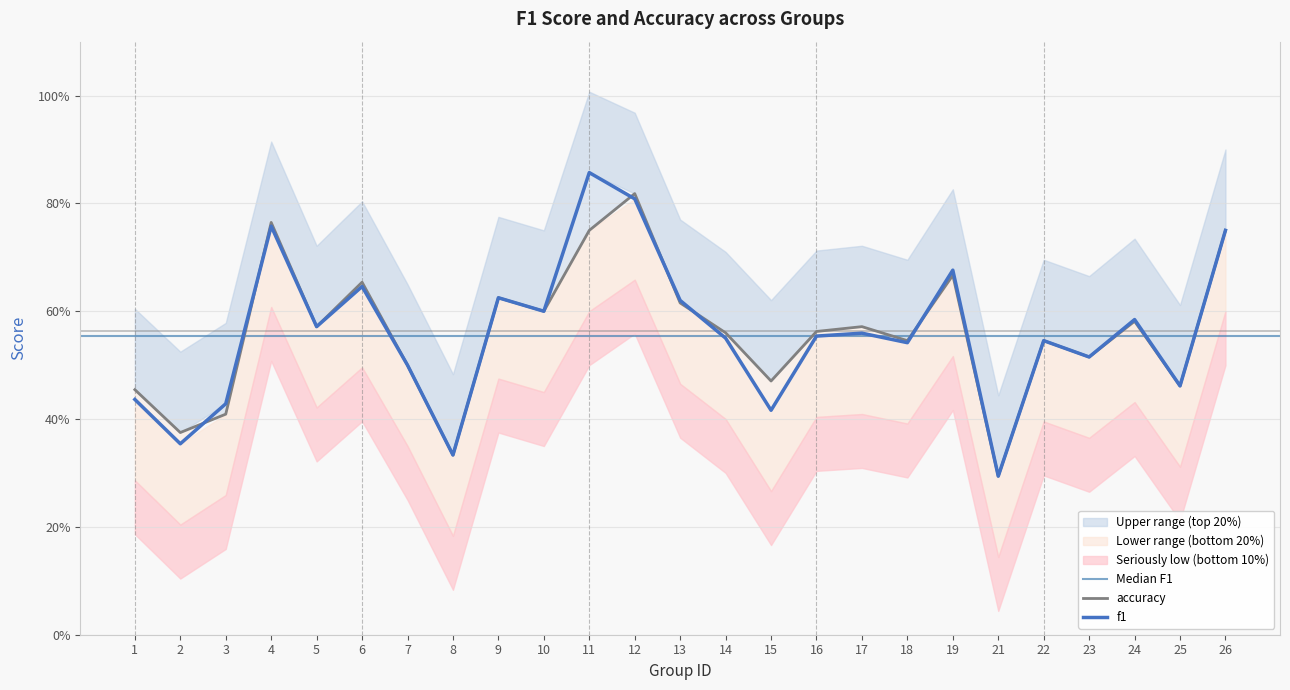

Does the chart display data point markers on the line(s)?

No